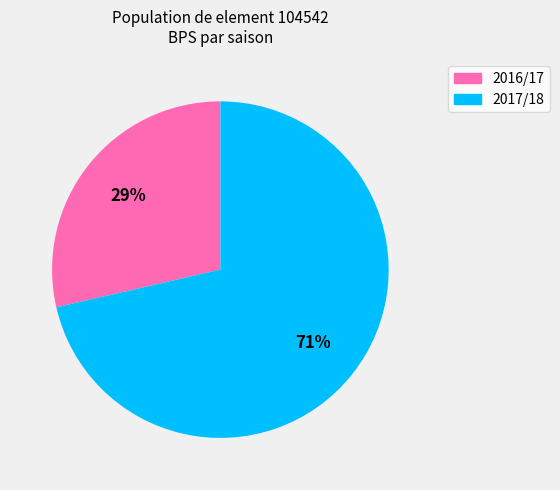

Is there any slice that represents more than half of the pie?

Yes